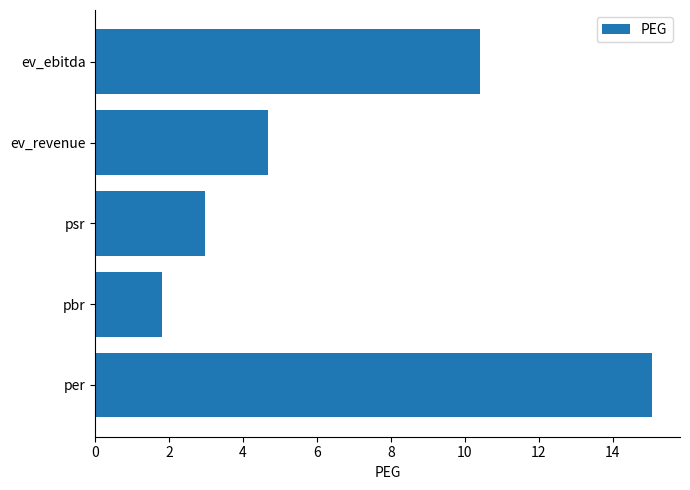

Which label corresponds to the smallest value in the chart?

pbr